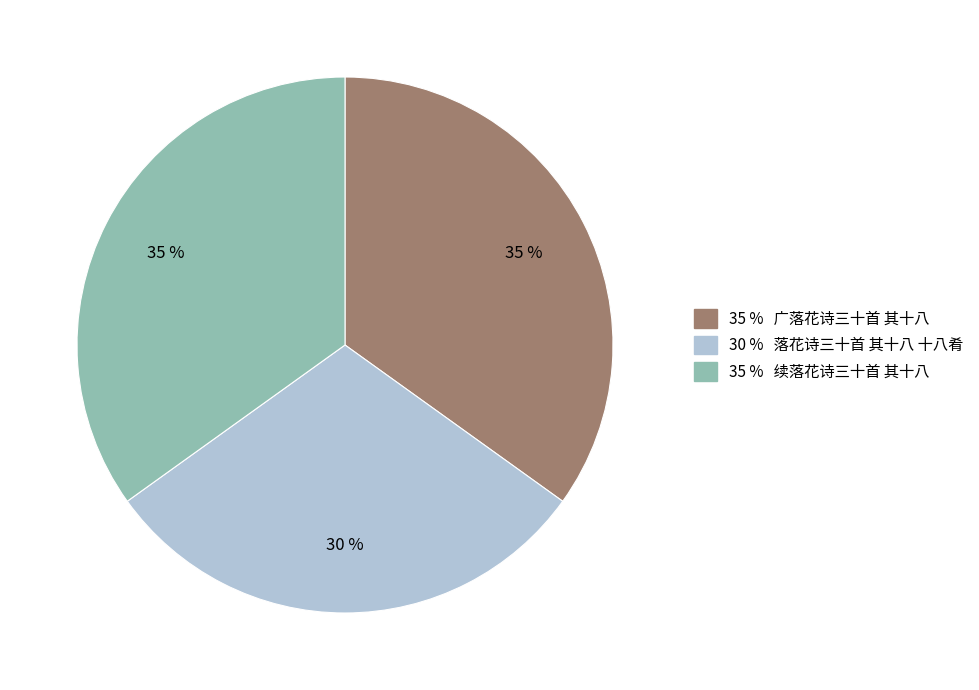

Is there a majority slice in this chart?

No